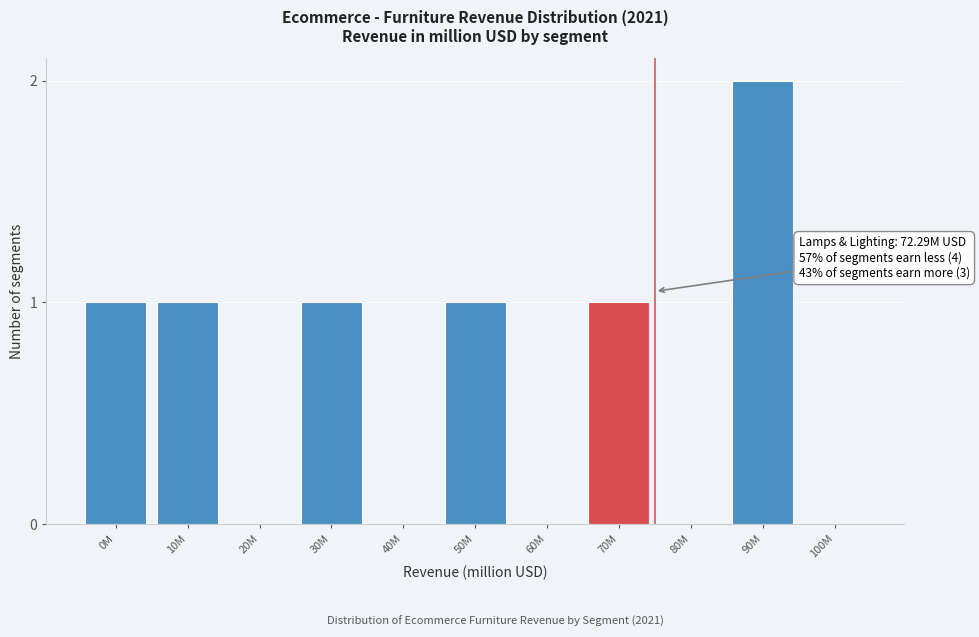

Reading left to right, transcribe all the data shown in this chart.

0M=1	10M=1	20M=0	30M=1	40M=0	50M=1	60M=0	70M=1	80M=0	90M=2	100M=0